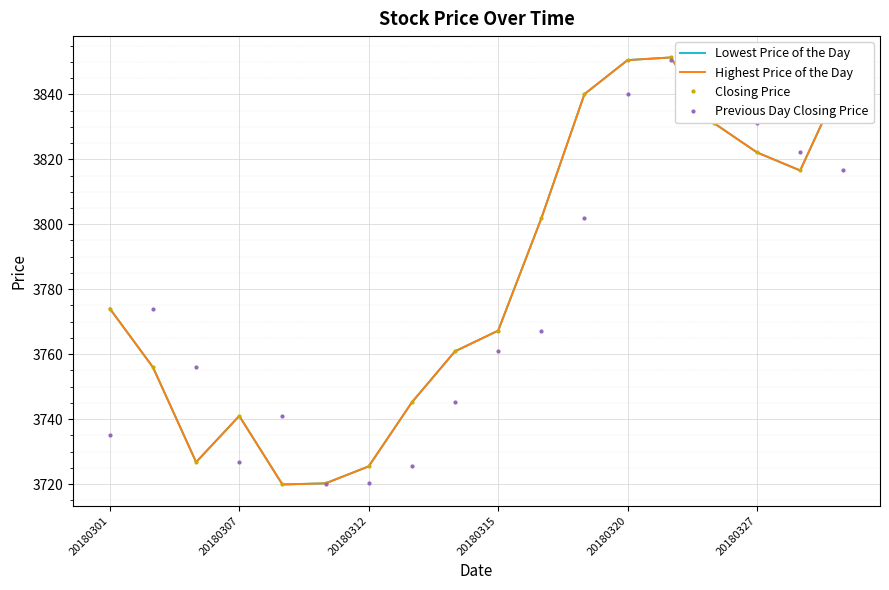

What is the sum of the Highest Price of the Day values at 7 and 11?

7585.2